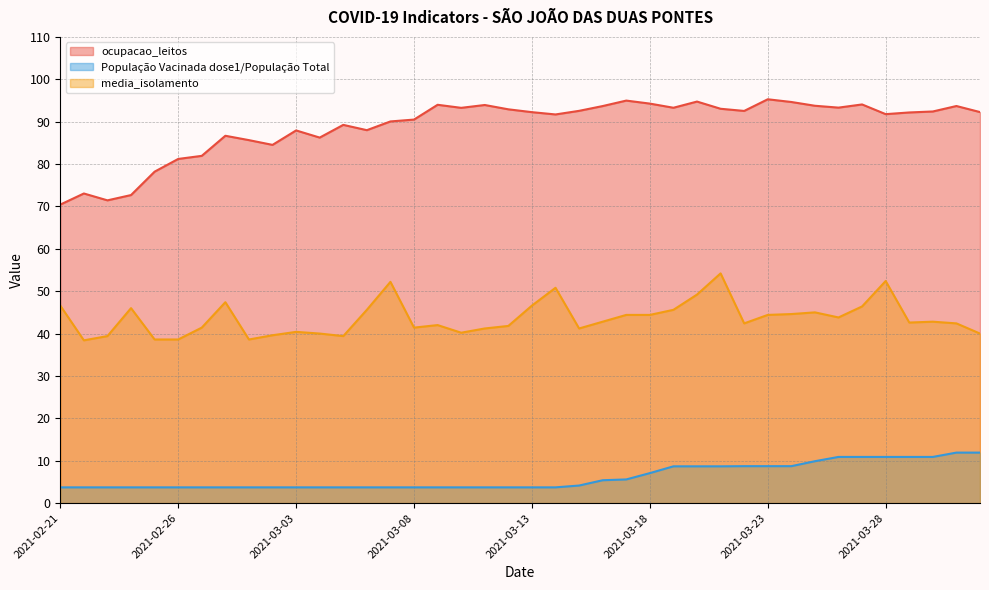

What is the label of the 35th point from the left?

2021-03-27